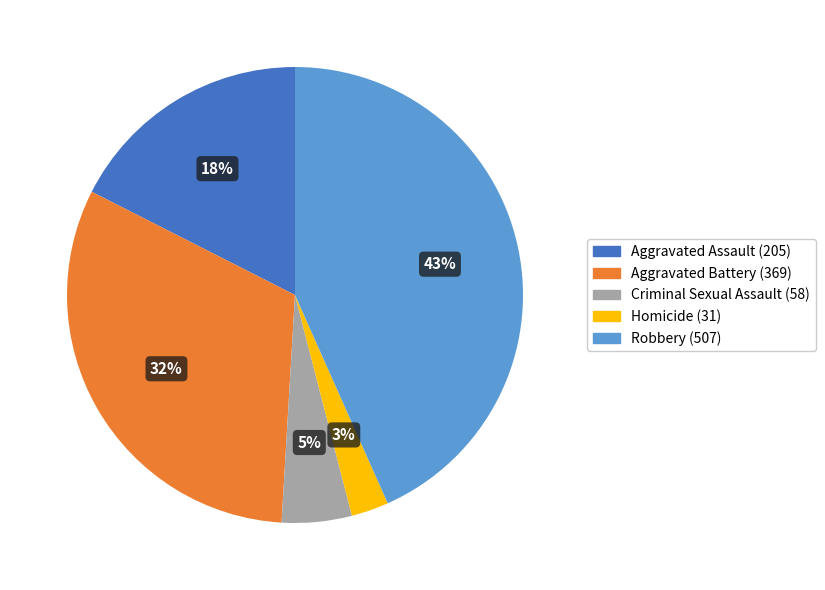

Which has a higher value, Aggravated Assault or Robbery?

Robbery